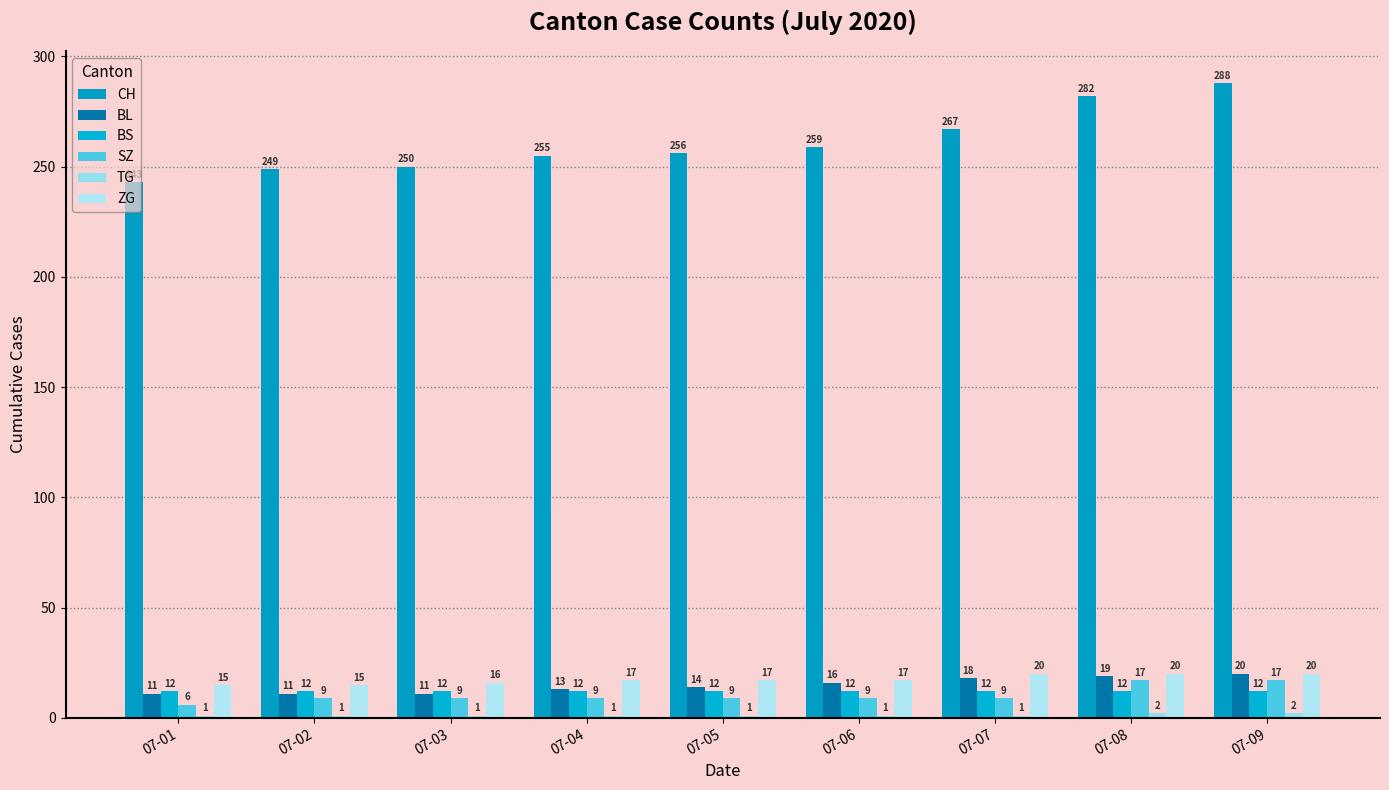

List the labels in order of BS value, smallest first.

07-01, 07-02, 07-03, 07-04, 07-05, 07-06, 07-07, 07-08, 07-09